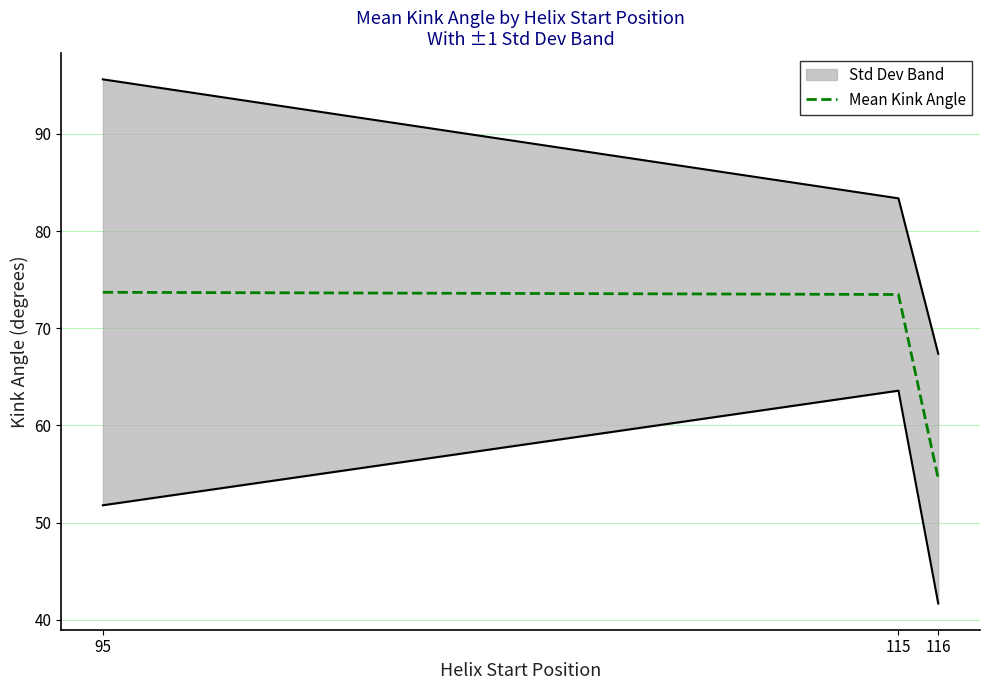

Where is the data nearest to the value 64?

115